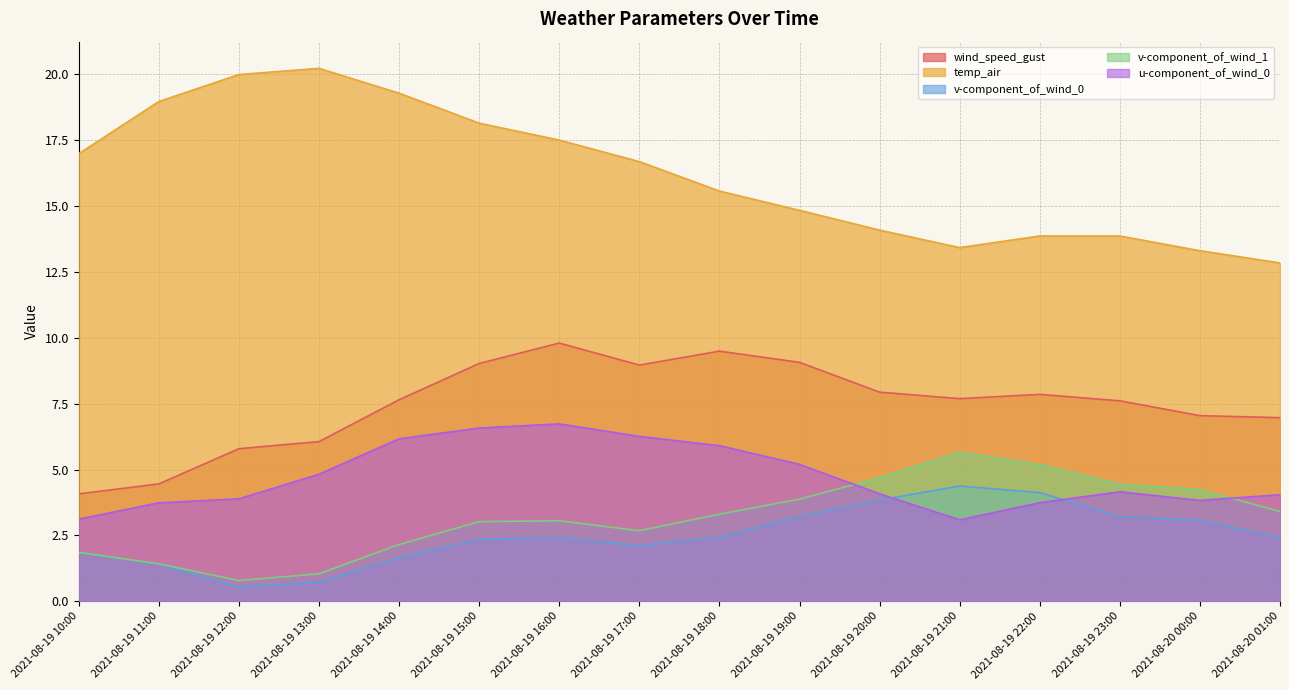

Rank the categories by wind_speed_gust value from highest to lowest.

2021-08-19 16:00, 2021-08-19 18:00, 2021-08-19 19:00, 2021-08-19 15:00, 2021-08-19 17:00, 2021-08-19 20:00, 2021-08-19 22:00, 2021-08-19 21:00, 2021-08-19 14:00, 2021-08-19 23:00, 2021-08-20 00:00, 2021-08-20 01:00, 2021-08-19 13:00, 2021-08-19 12:00, 2021-08-19 11:00, 2021-08-19 10:00